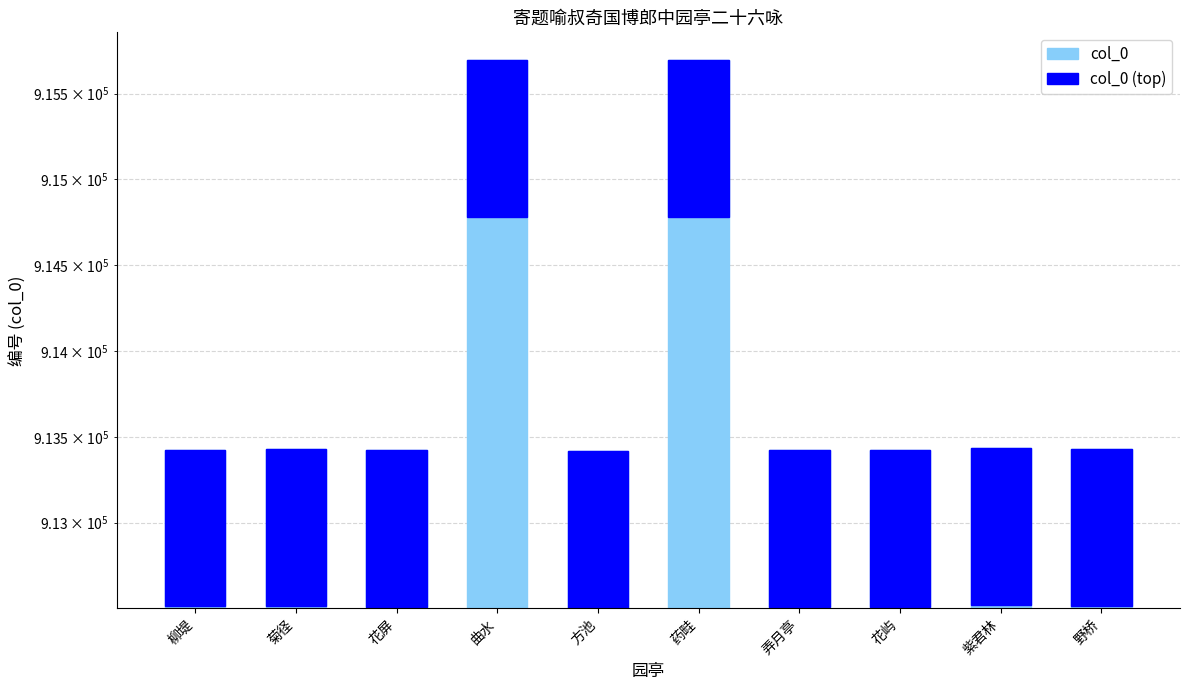

True or false: col_0 (top) has a value of 913.4 at 紫君林.

True